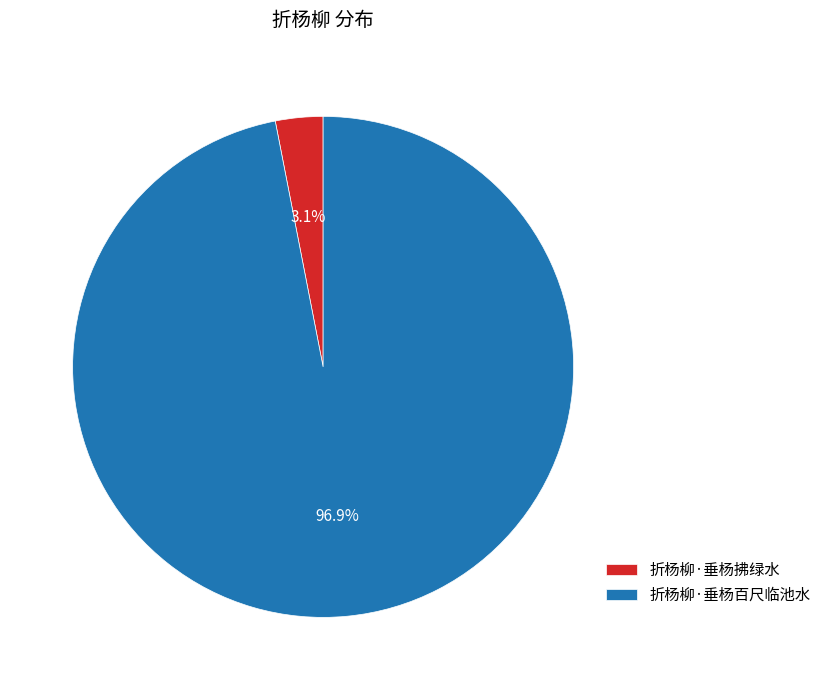

Which slice represents more than half of the pie?

折杨柳·垂杨百尺临池水